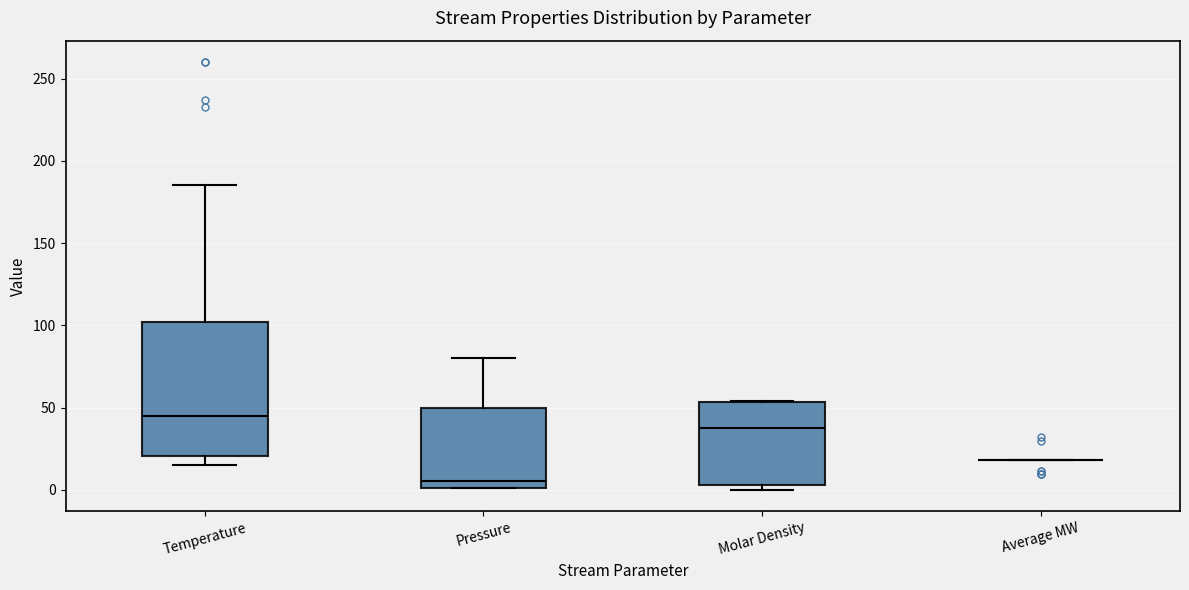

Where does the median line of the box for Temperature sit on the y-axis? The values are not printed on the chart, so give them approximately, as read against the axis.

45